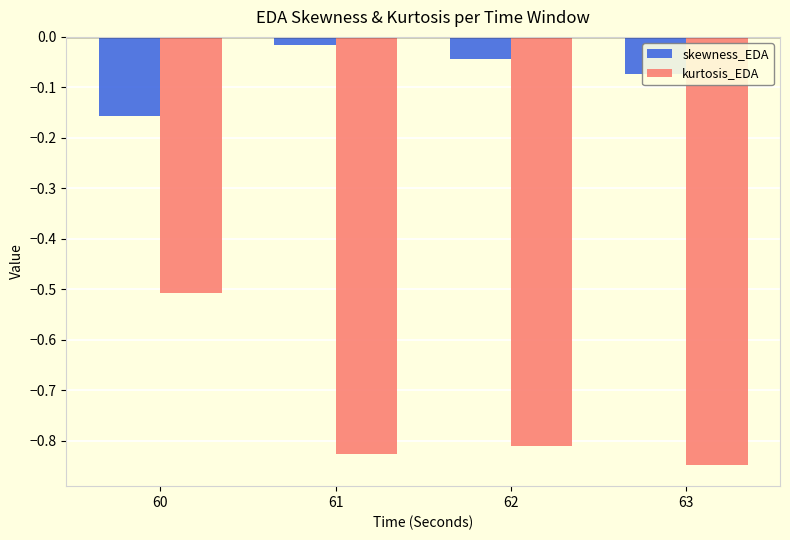

What is the approximate value of kurtosis_EDA at 60?

-0.5